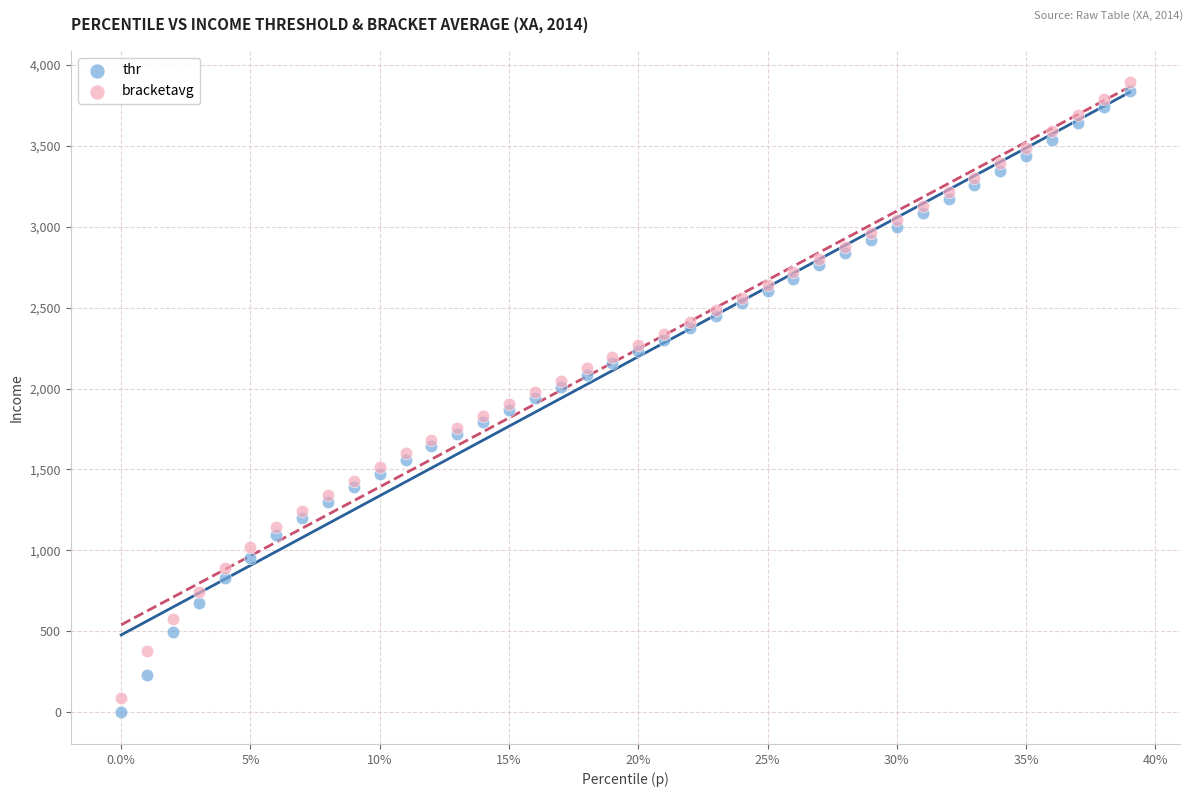

Which series has the widest spread of Y values?

thr